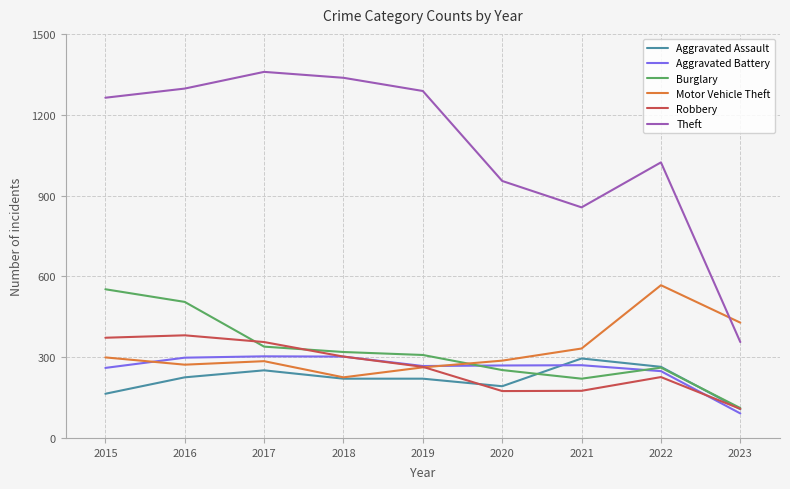

What is the average value of the Aggravated Battery series?

256